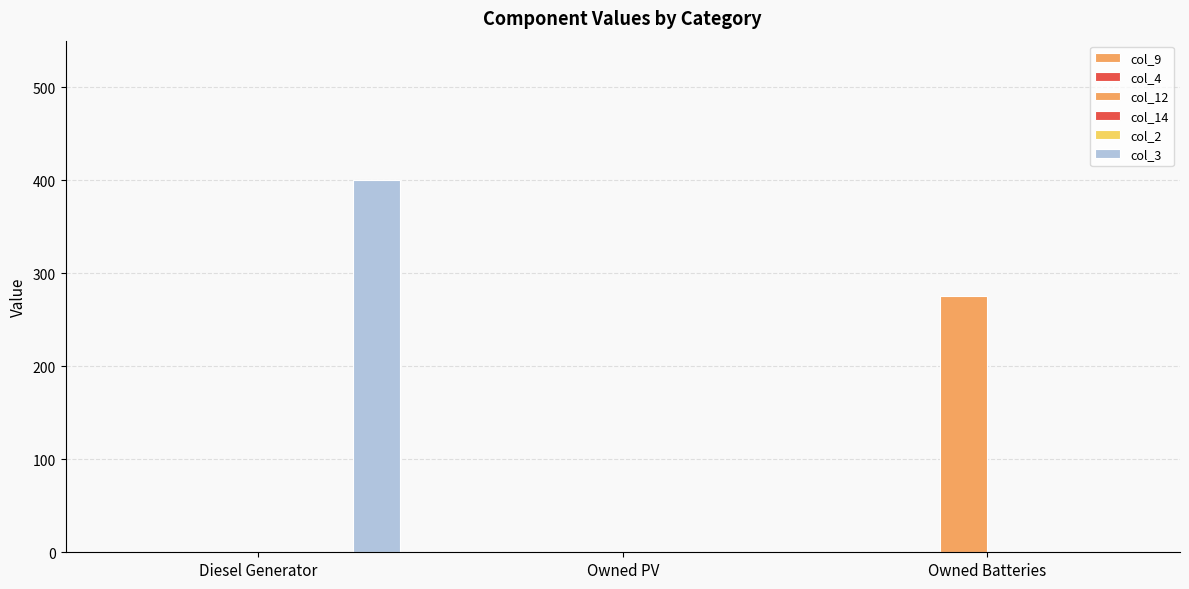

Which label corresponds to the largest value in the chart?

Diesel Generator